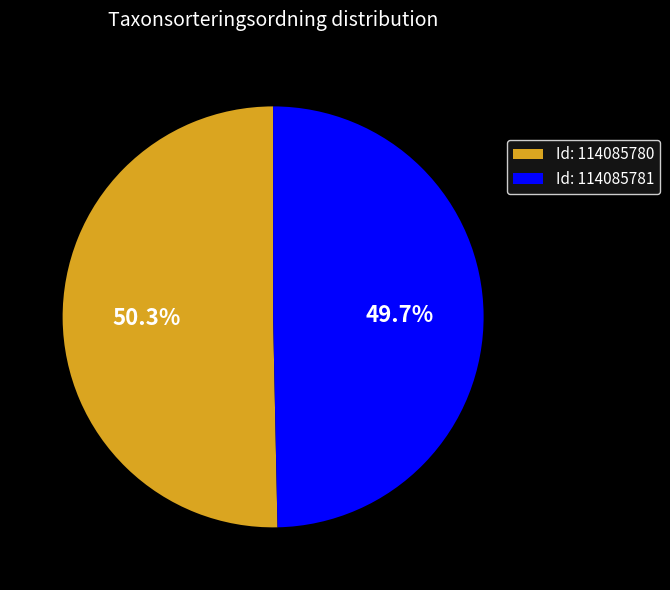

Which has a higher value, Id: 114085780 or Id: 114085781?

Id: 114085780